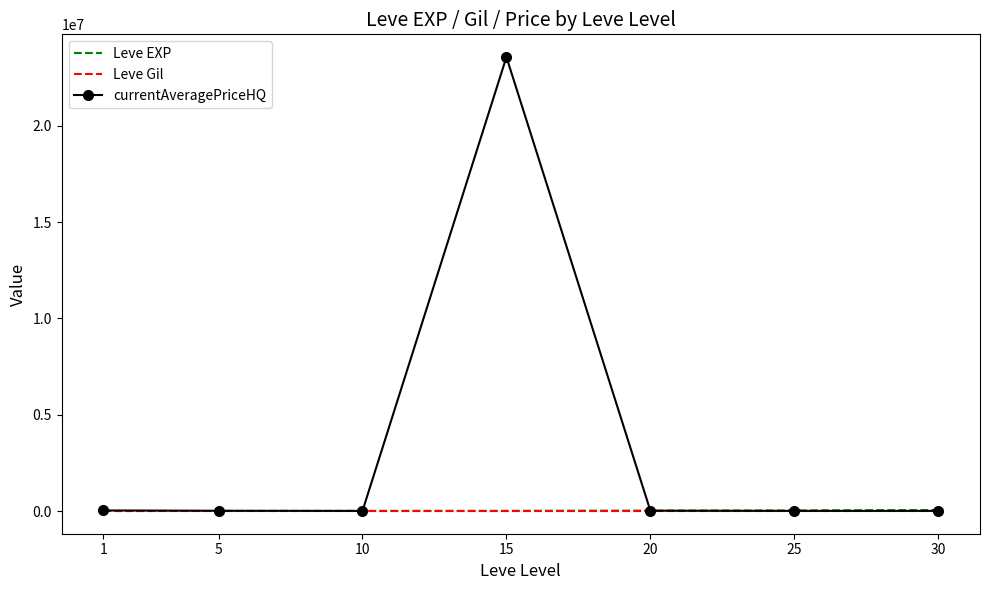

At how many categories does at least one series exceed 4167762?

1